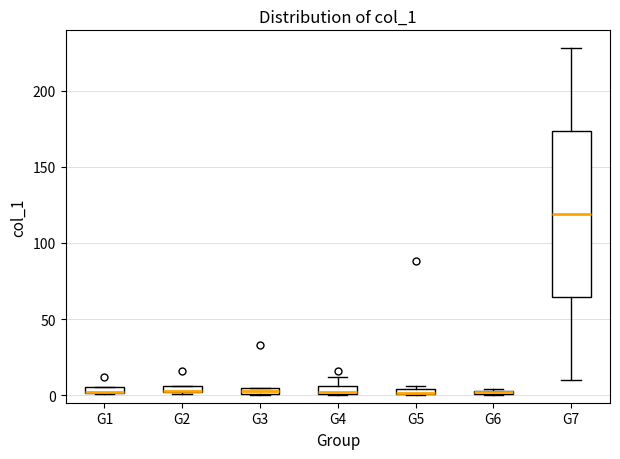

Where is the upper edge of the box for G6 on the y-axis? The values are not printed on the chart, so give them approximately, as read against the axis.

5